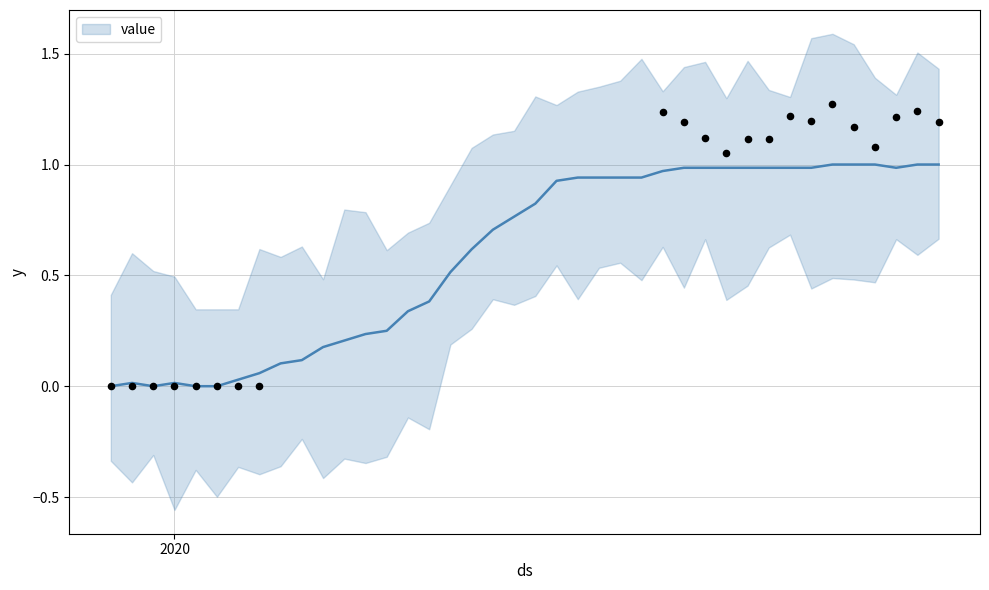

What is the change in value from 2020-03-15 to 2020-04-04?

+0.4